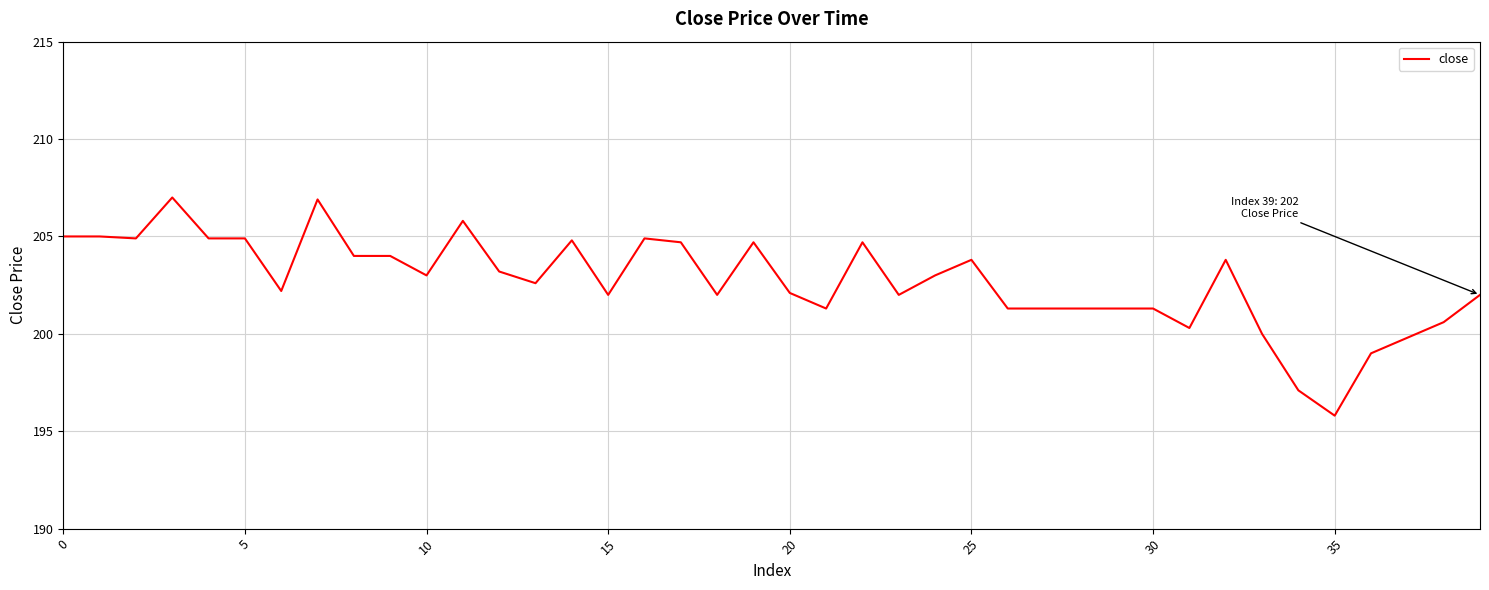

What is the minimum value shown in the chart?

195.8